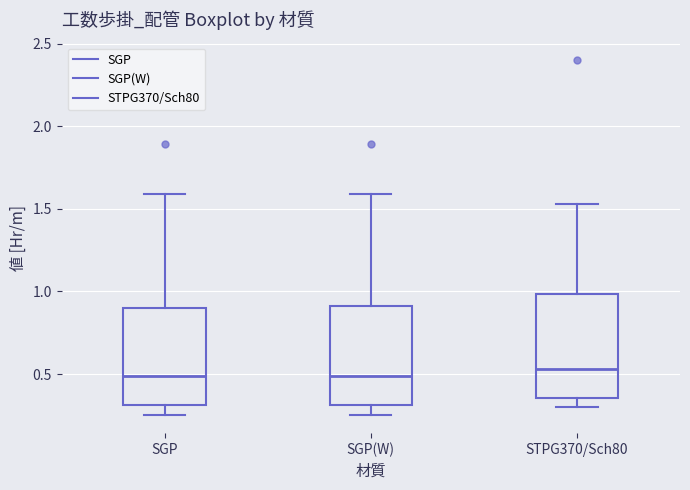

Reading left to right, read every box against the y-axis: the position of its median line, the range the box covers, and the ends of its whiskers. The values are not printed on the chart, so give them approximately, as read against the axis.

SGP: median 0.50, box 0.30 to 0.90, whiskers 0.25 to 1.60
SGP(W): median 0.50, box 0.30 to 0.90, whiskers 0.25 to 1.60
STPG370/Sch80: median 0.55, box 0.35 to 1.00, whiskers 0.30 to 1.55